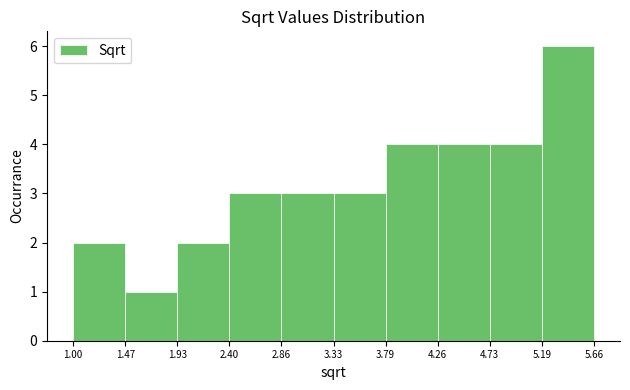

What is the height of the bar covering 4.26 to 4.73 on the x-axis? The values are not printed on the chart, so give them approximately, as read against the axis.

4